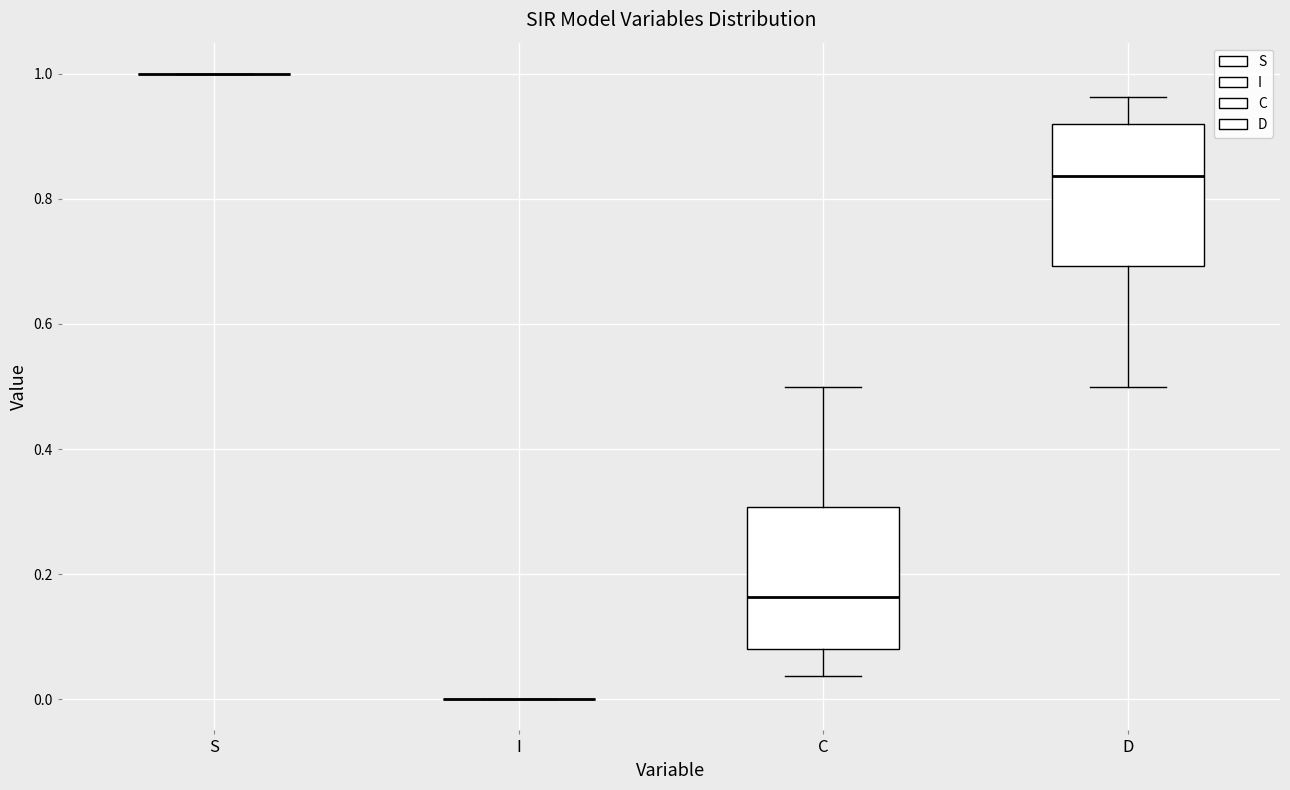

Reading left to right, read every box against the y-axis: the position of its median line, the range the box covers, and the ends of its whiskers. The values are not printed on the chart, so give them approximately, as read against the axis.

S: box collapsed to a line at 1.00, whiskers 1.00 to 1.00
I: box collapsed to a line at 0.00, whiskers 0.00 to 0.00
C: median 0.16, box 0.08 to 0.30, whiskers 0.04 to 0.50
D: median 0.84, box 0.70 to 0.92, whiskers 0.50 to 0.96